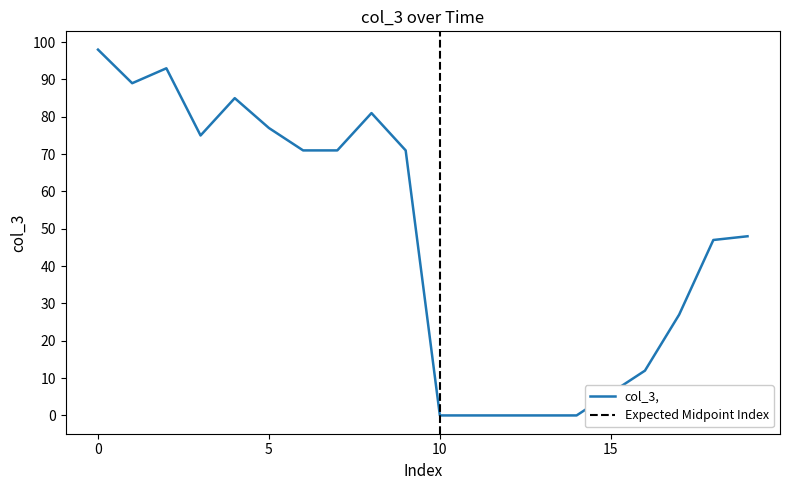

What is the average value?

48